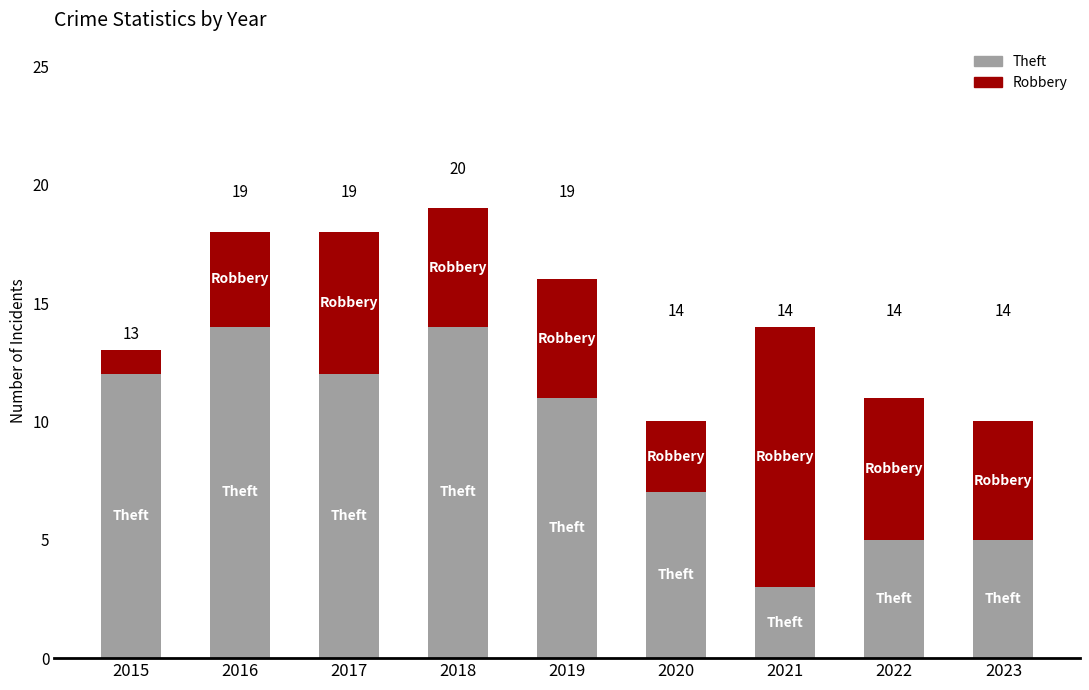

List the series in order of their overall mean, highest first.

Theft, Robbery